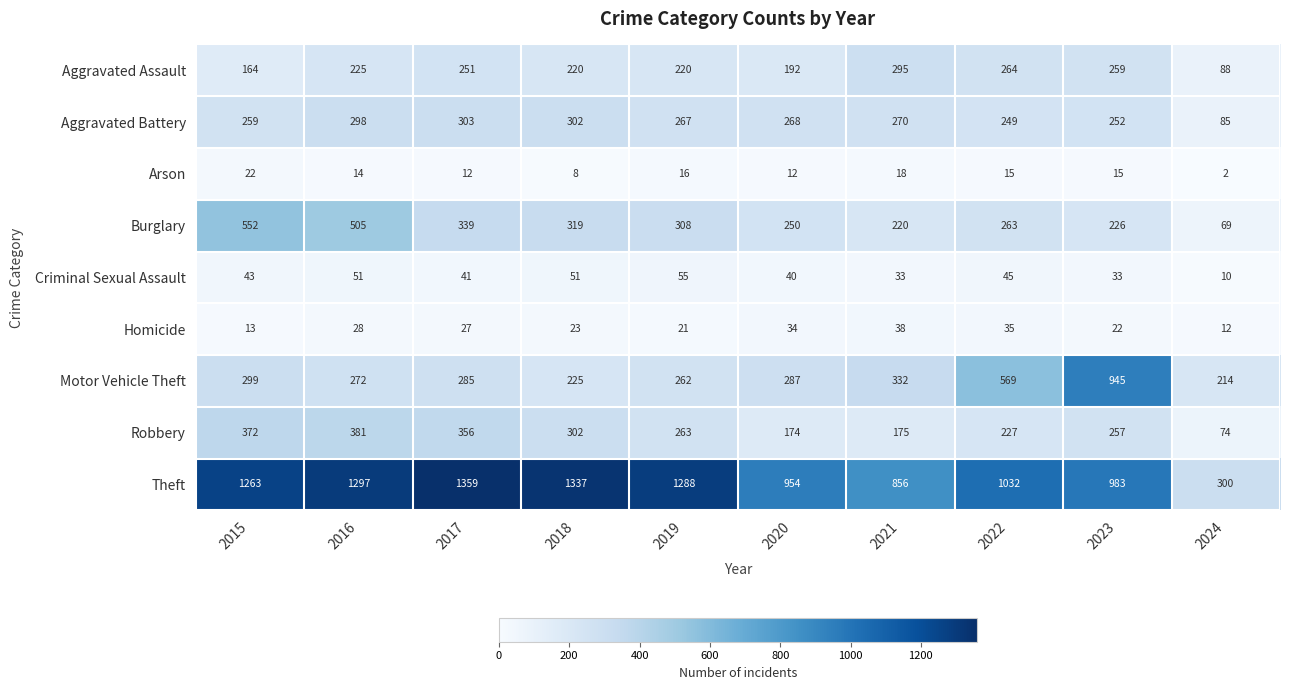

What is the spread (max minus min) of values at 2018?

1329